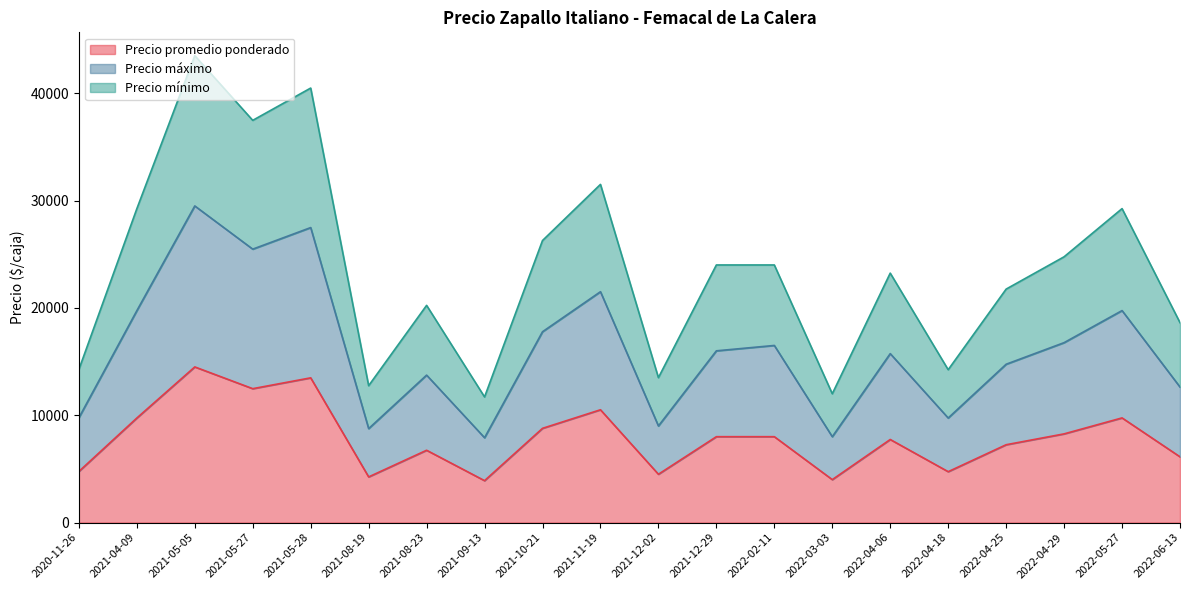

How many data points does each series have?

20